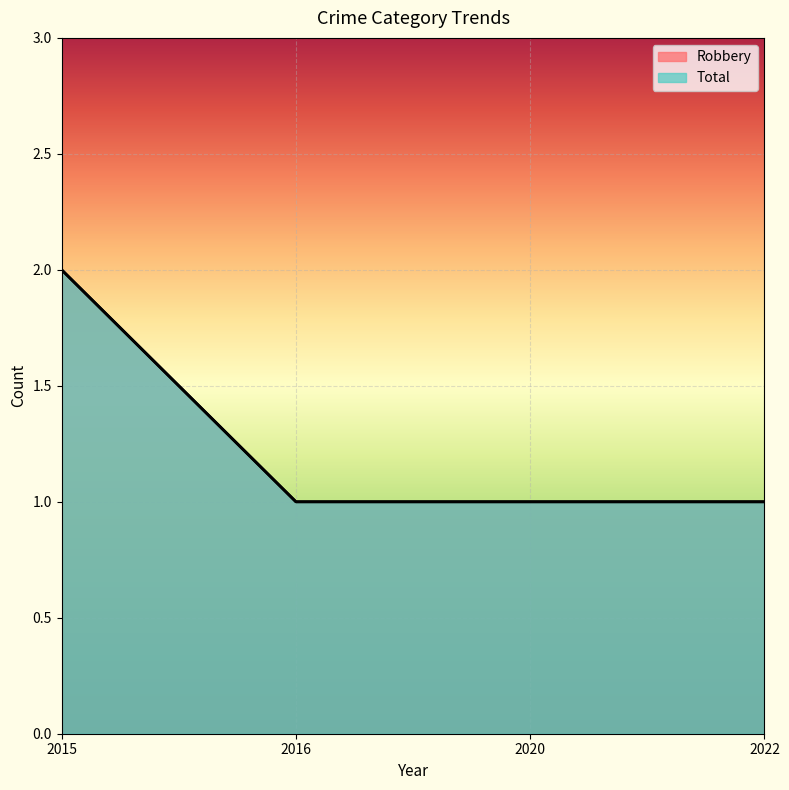

At which label is Total closest to 1?

2016